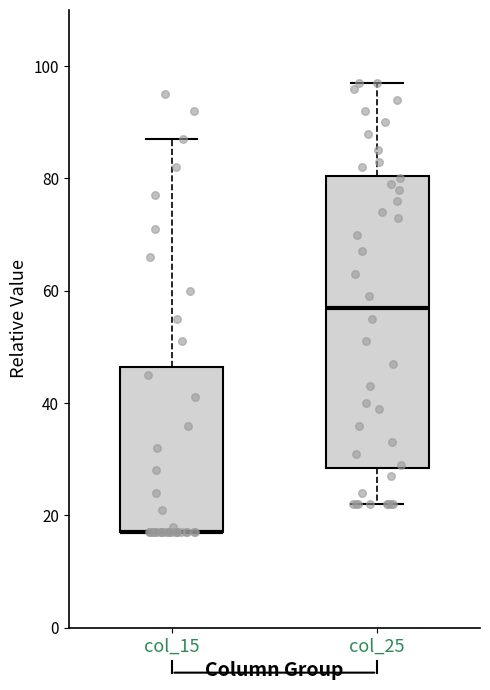

Reading left to right, read every box against the y-axis: the position of its median line, the range the box covers, and the ends of its whiskers. The values are not printed on the chart, so give them approximately, as read against the axis.

col_15: median 18 (drawn on the box's lower edge), box 18 to 46, whiskers 18 to 88
col_25: median 58, box 28 to 80, whiskers 22 to 98